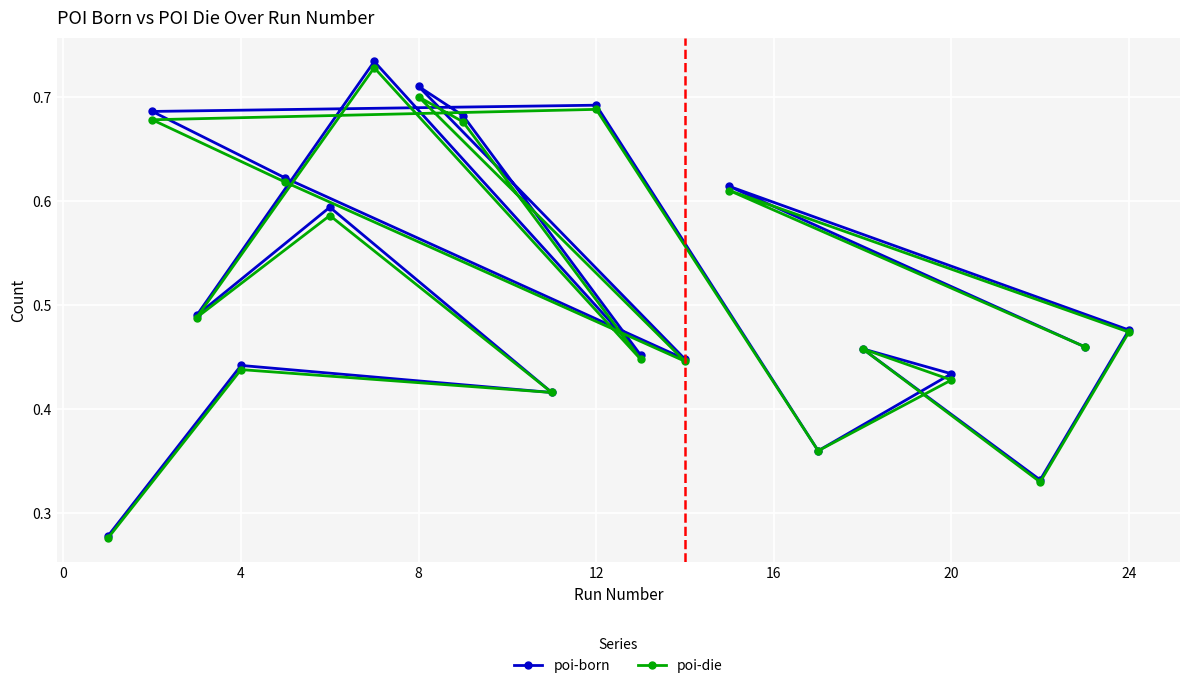

What is the difference between the second highest and minimum values in the poi-die series?

0.4